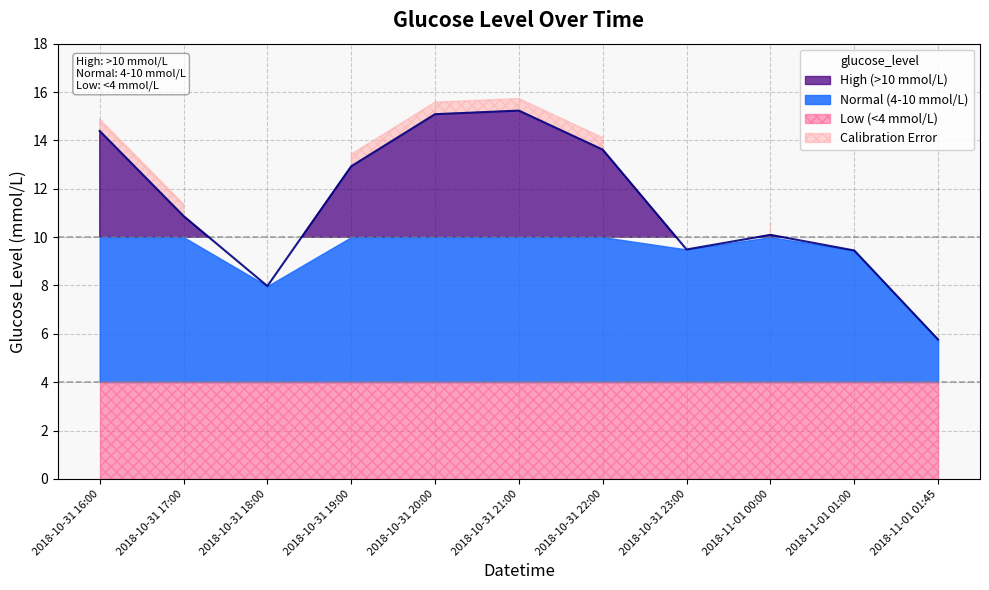

What is the difference between the maximum and minimum values?

9.5